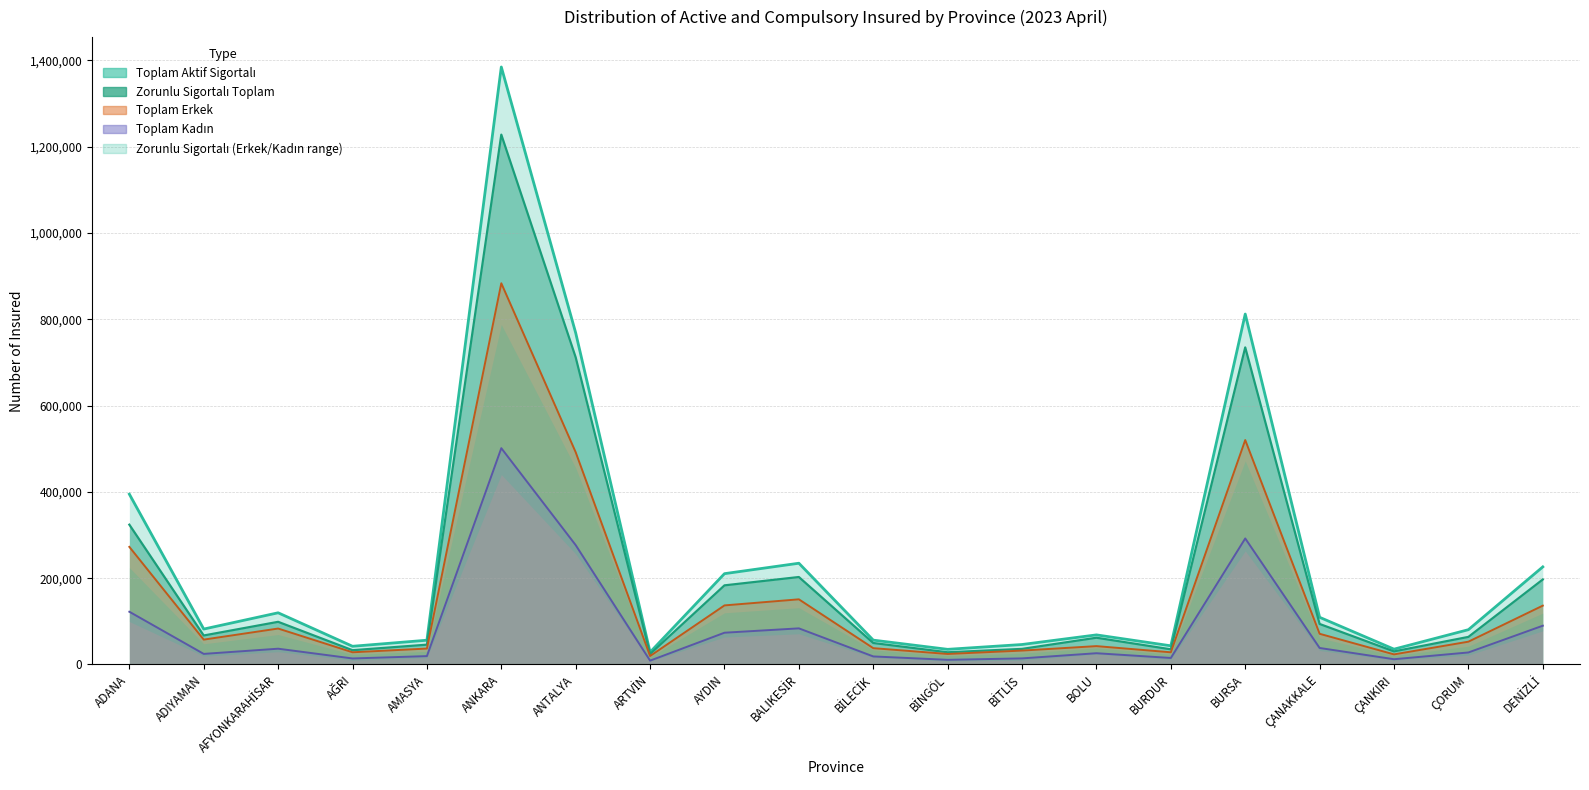

At which category does Toplam Aktif Sigortalı reach its first local peak?

AFYONKARAHİSAR